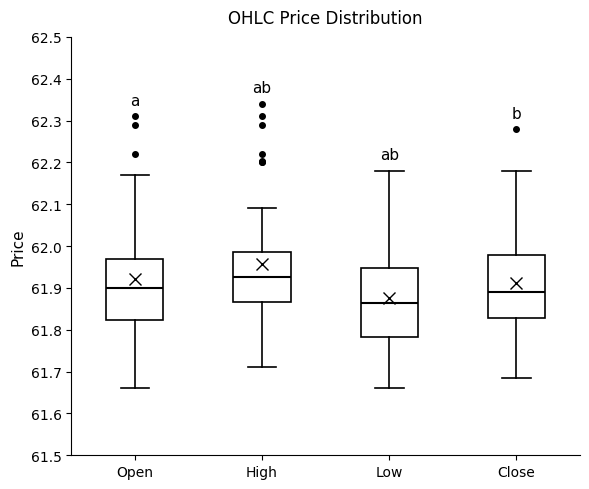

Reading left to right, read every box against the y-axis: the position of its median line, the range the box covers, and the ends of its whiskers. The values are not printed on the chart, so give them approximately, as read against the axis.

Open: median 61.90, box 61.82 to 61.97, whiskers 61.66 to 62.17
High: median 61.93, box 61.87 to 61.99, whiskers 61.71 to 62.09
Low: median 61.87, box 61.78 to 61.95, whiskers 61.66 to 62.18
Close: median 61.89, box 61.83 to 61.98, whiskers 61.69 to 62.18